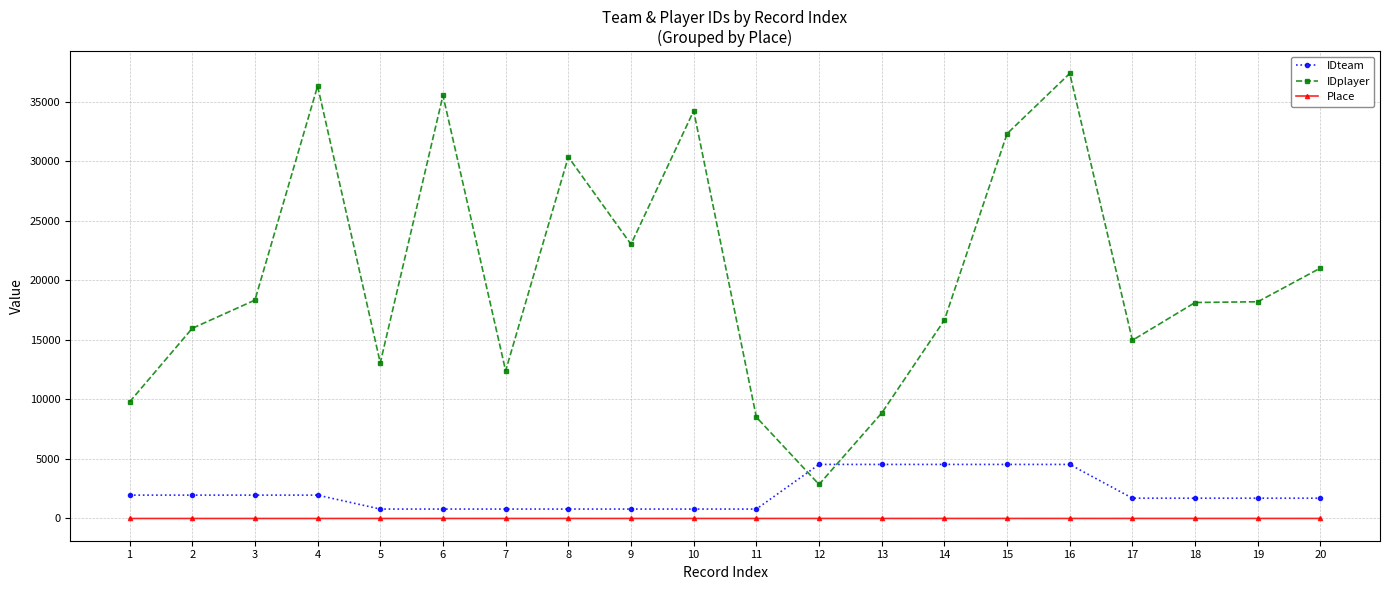

True or false: IDplayer and Place cross at least once.

False